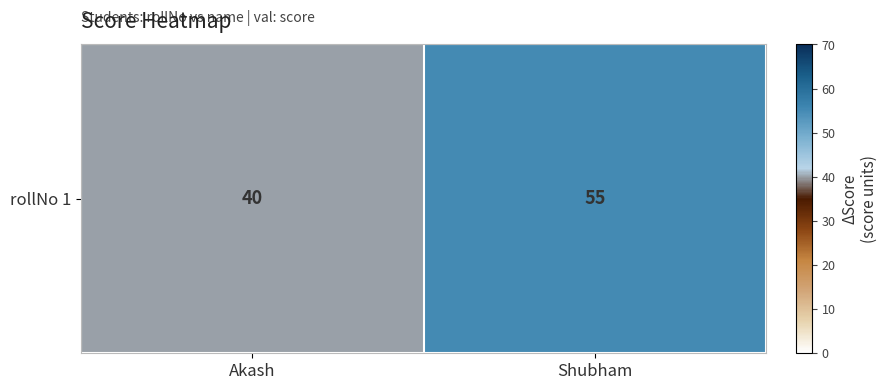

Which label corresponds to the smallest value in the chart?

Akash